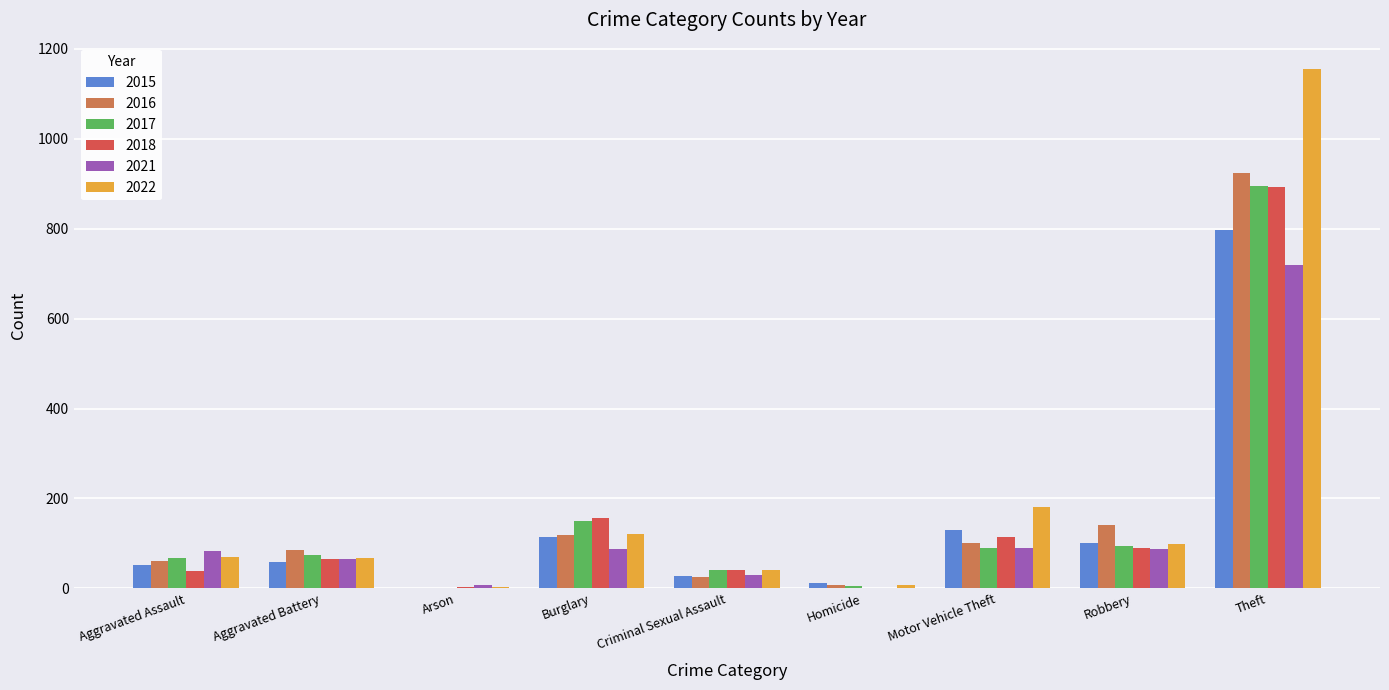

How many data points does each series have?

9